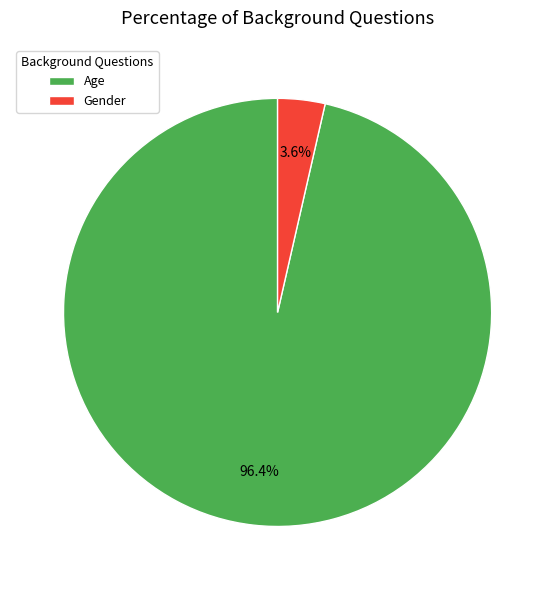

How many slices are in this pie chart?

2